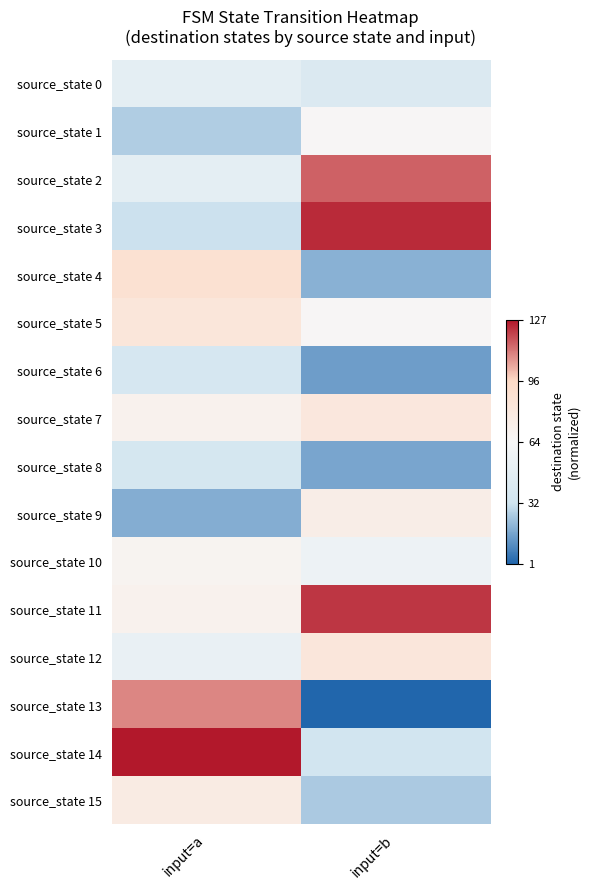

Reading left to right, list all the values displayed in this chart.

source_state 0: input=a=-0.2	input=b=-0.4
source_state 1: input=a=-0.6	input=b=0.0
source_state 2: input=a=-0.2	input=b=0.8
source_state 3: input=a=-0.5	input=b=1.0
source_state 4: input=a=0.4	input=b=-0.7
source_state 5: input=a=0.3	input=b=0.0
source_state 6: input=a=-0.4	input=b=-0.8
source_state 7: input=a=0.1	input=b=0.3
source_state 8: input=a=-0.4	input=b=-0.7
source_state 9: input=a=-0.7	input=b=0.2
source_state 10: input=a=0.1	input=b=-0.1
source_state 11: input=a=0.1	input=b=0.9
source_state 12: input=a=-0.2	input=b=0.3
source_state 13: input=a=0.7	input=b=-1.0
source_state 14: input=a=1.0	input=b=-0.5
source_state 15: input=a=0.2	input=b=-0.6